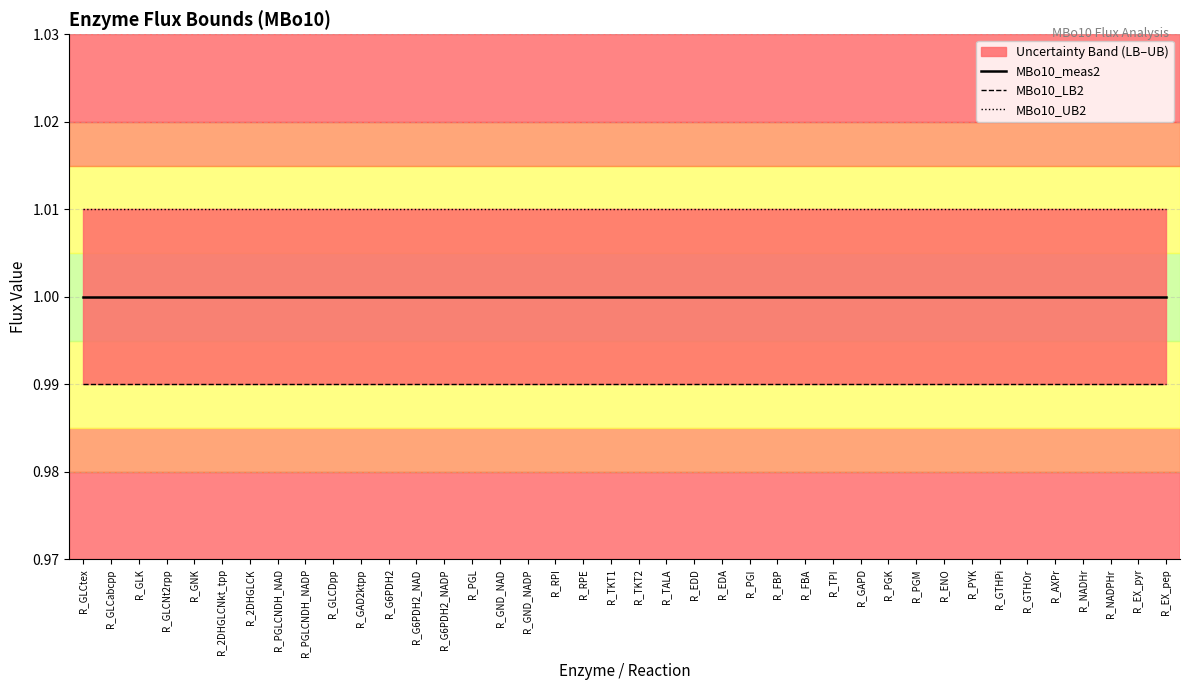

Count the number of data series in this chart.

3